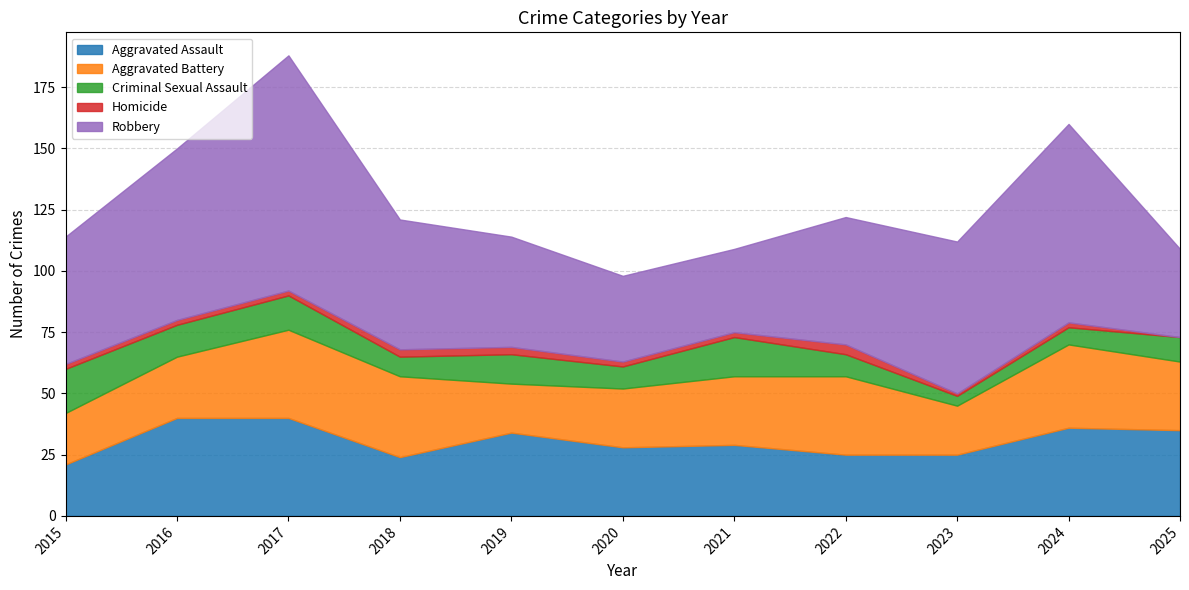

At which category does Criminal Sexual Assault reach its first local peak?

2017